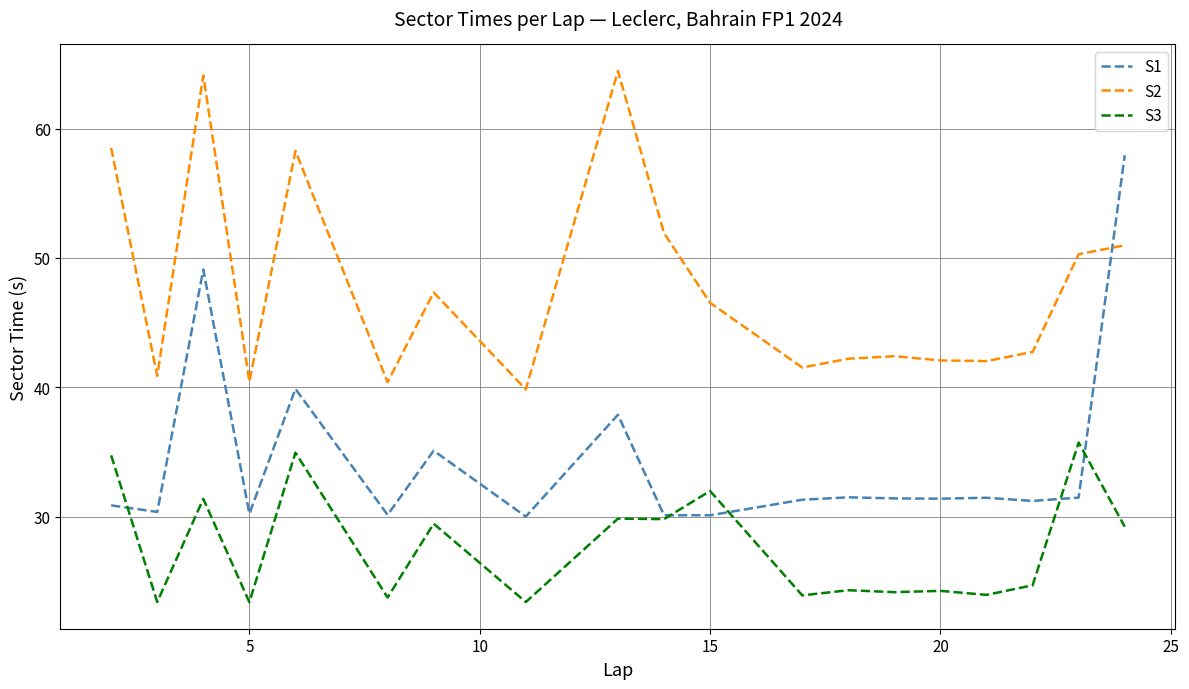

What is the smallest value displayed?

23.4